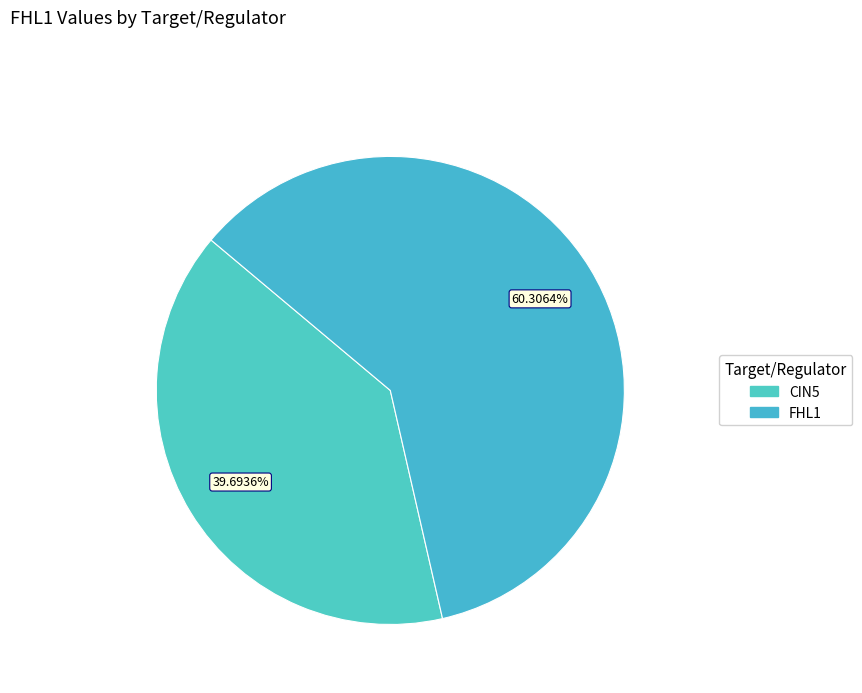

Rank the categories by value from lowest to highest.

CIN5, FHL1